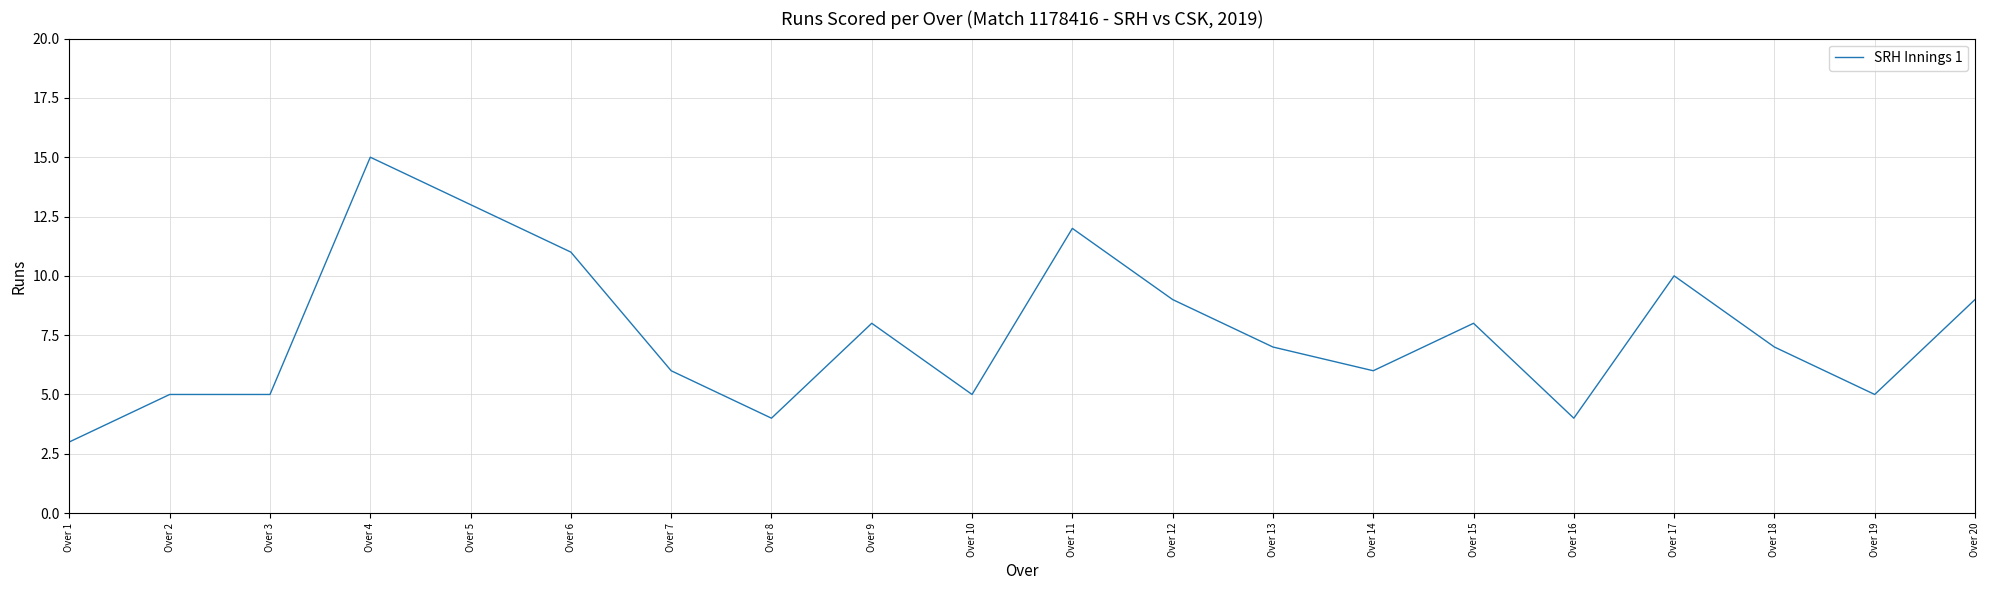

Is this an area chart (filled region under the line)?

No